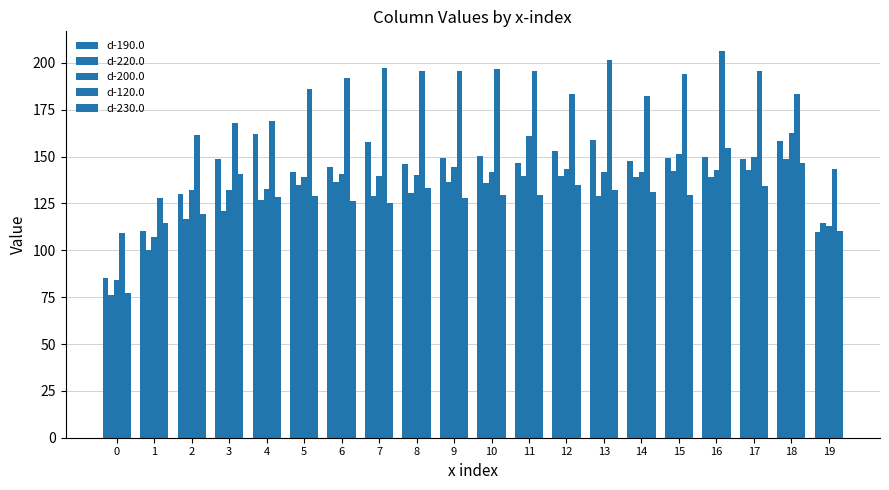

What is the value of the d-200.0 bar at the 9th from the left?

140.1